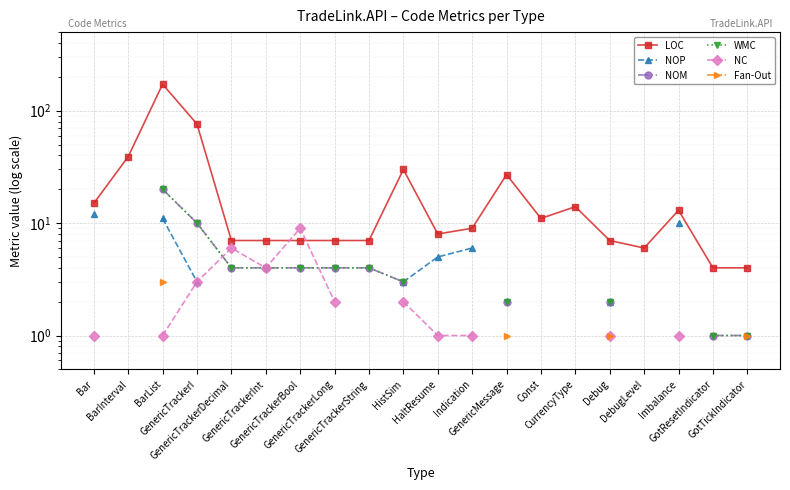

The value of NOP at BarList is 6.5. True or false?

False